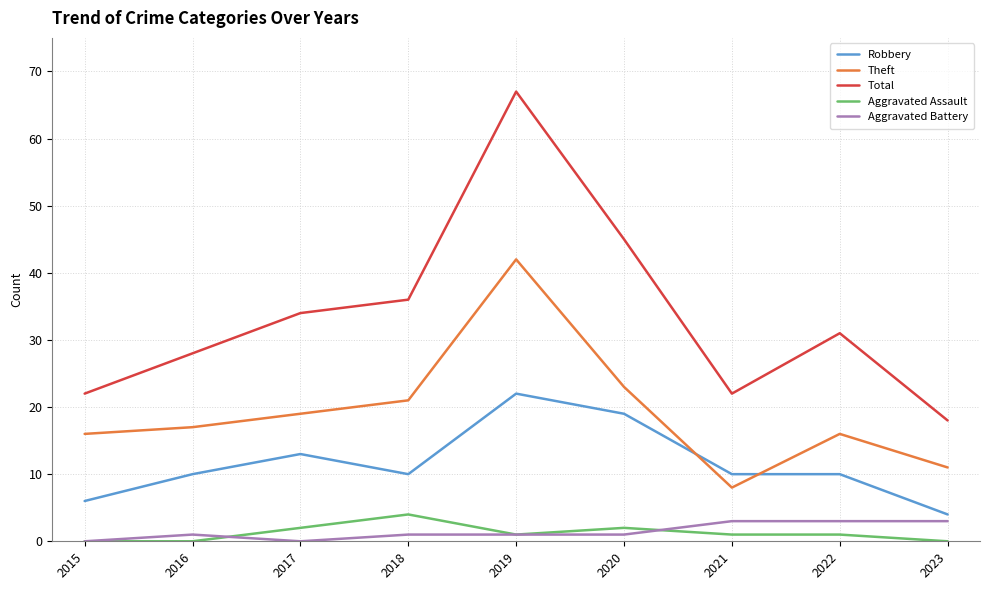

What is the sum of all Aggravated Battery values?

13